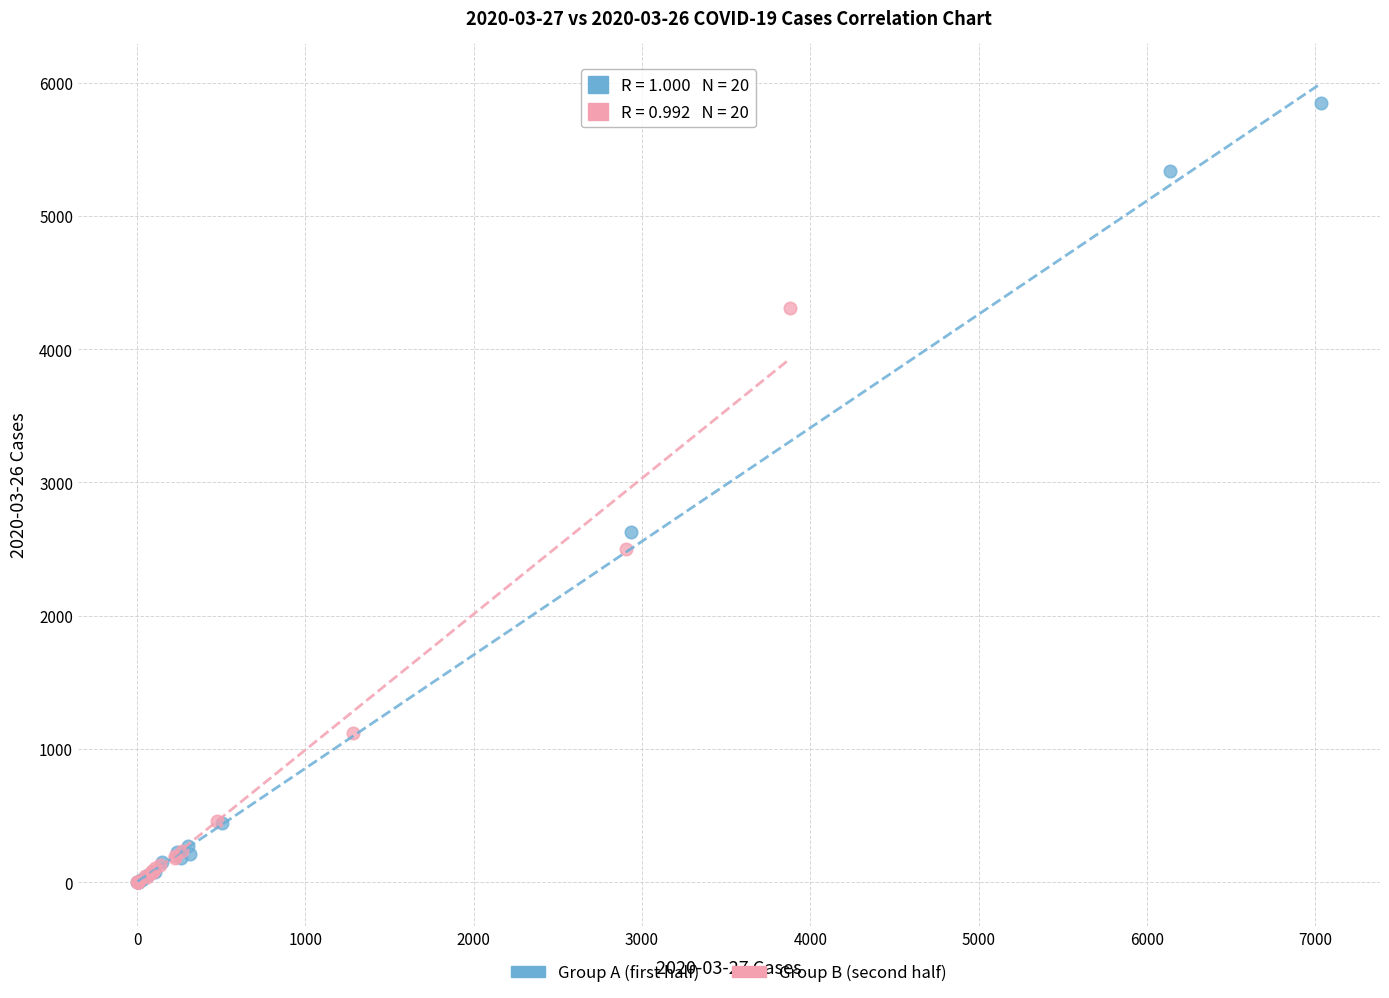

Which series reaches the maximum Y coordinate?

Group A (first half)